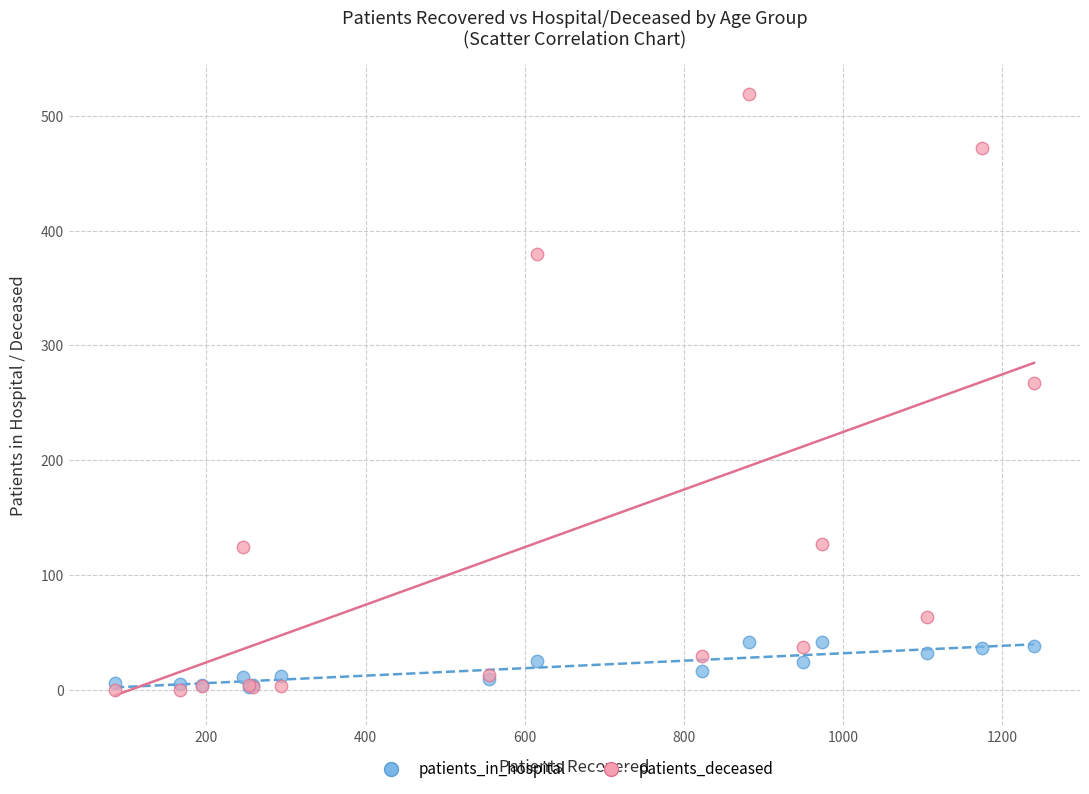

In the patients_deceased series, what Y value is closest to 259?

267